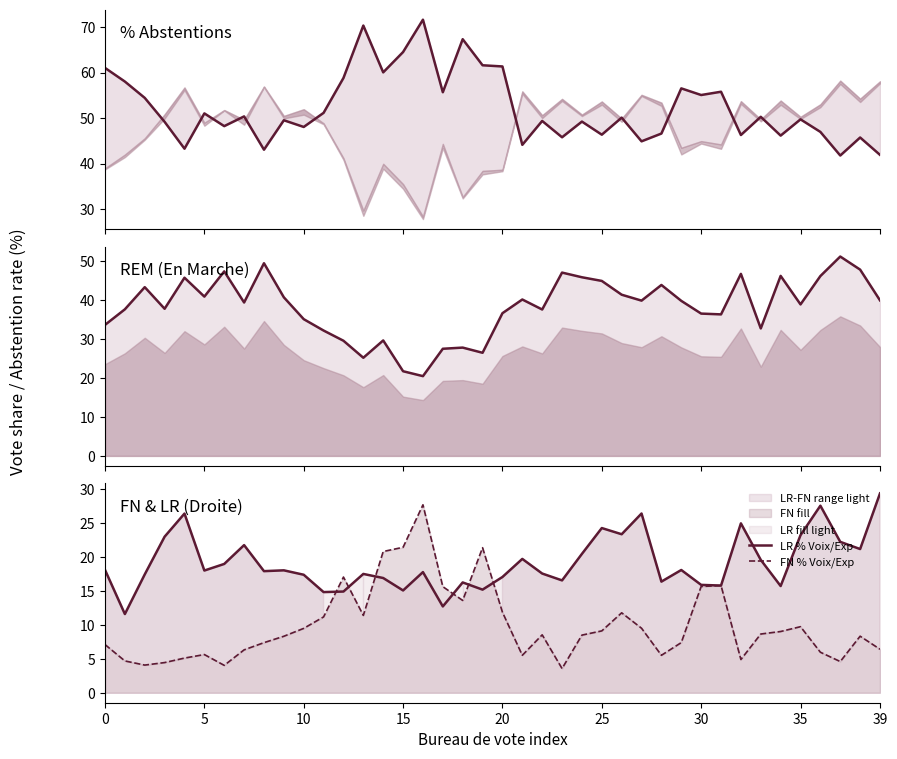

The value of LR % Voix/Exp at 5 is 18.0. True or false?

True